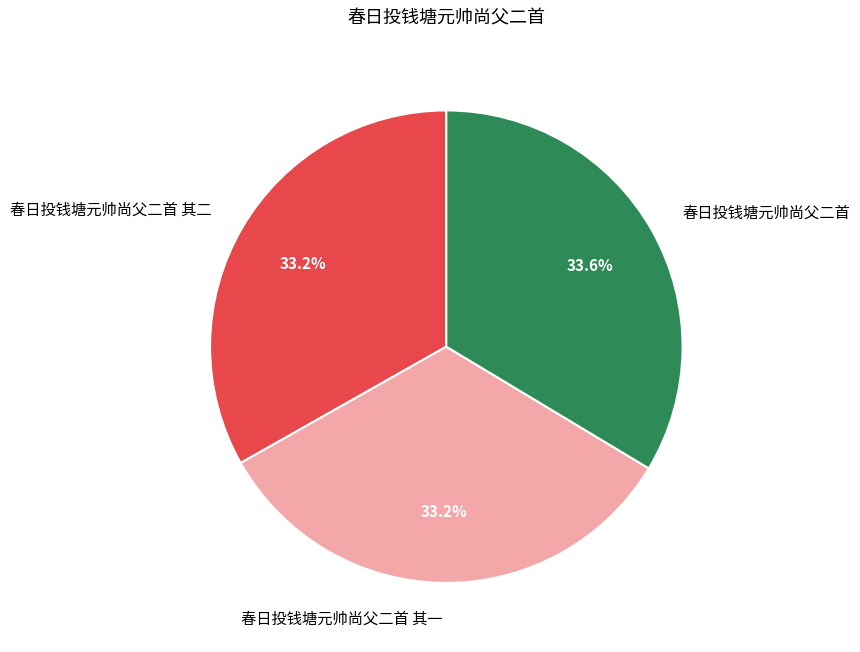

Does 春日投钱塘元帅尚父二首 其一 account for over 50% of the chart?

No